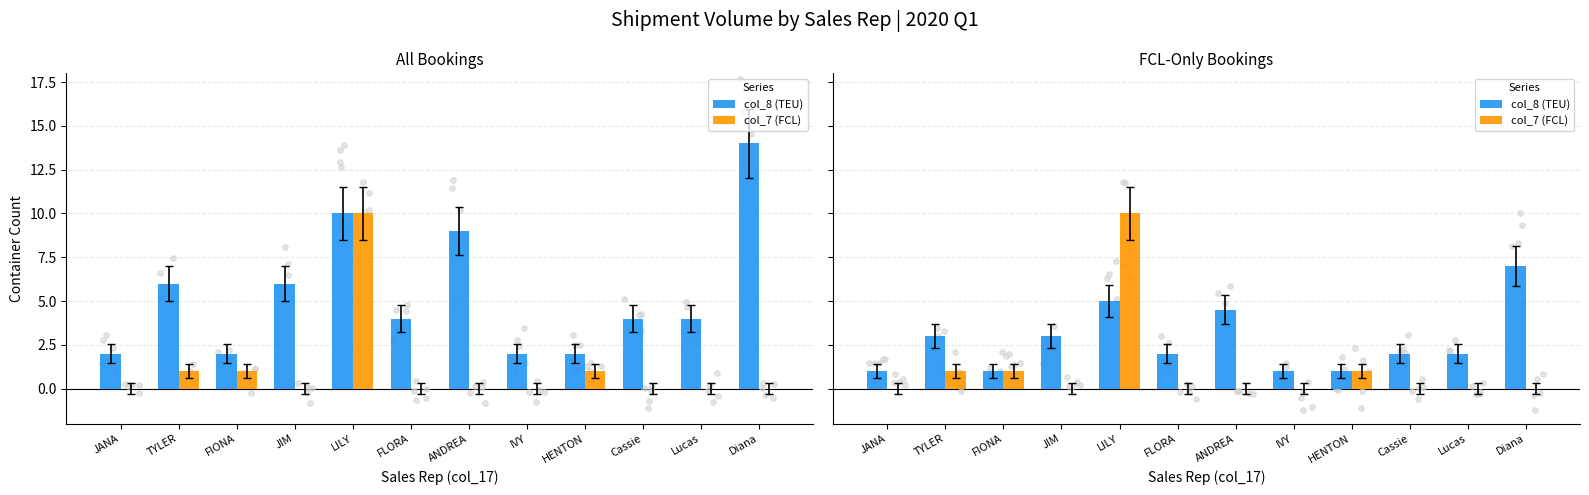

Which series has the largest total across all categories?

col_8 (TEU)